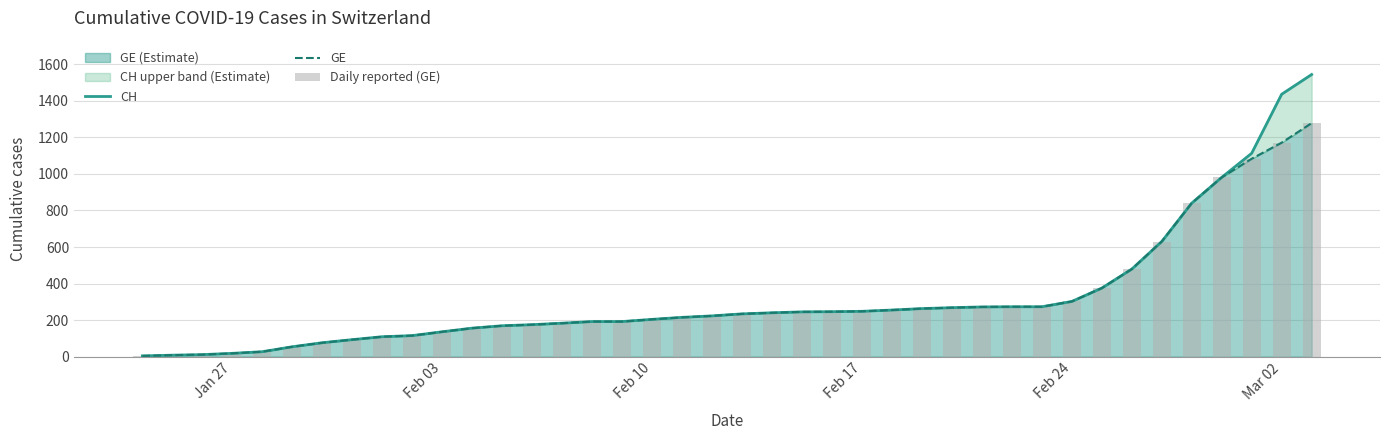

True or false: GE has a value of 136 at Feb 03.

True